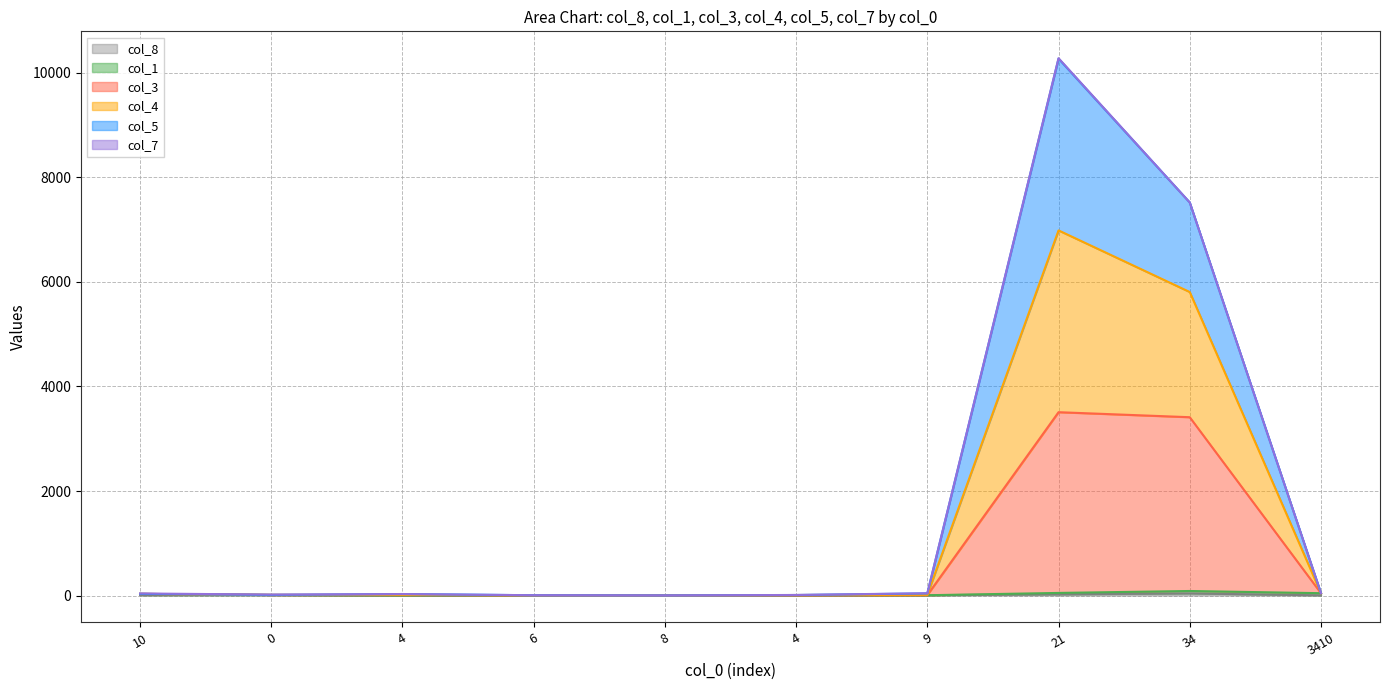

Rank the series at 4 from highest to lowest value.

col_4, col_5, col_3, col_8